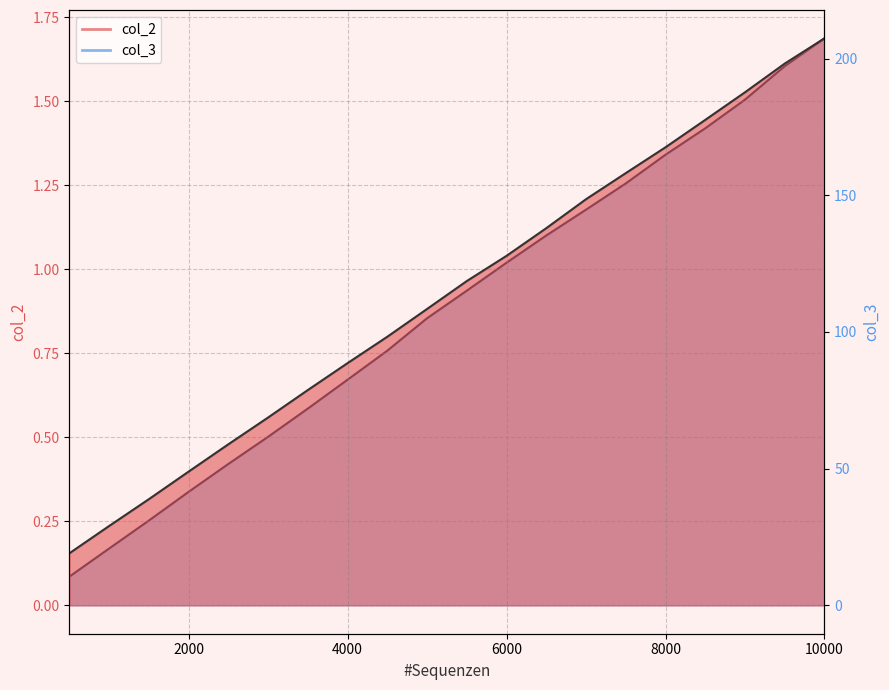

Which series has the widest spread of values?

col_3